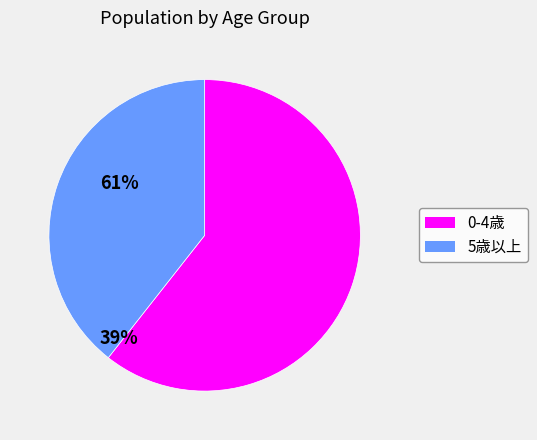

Which has a higher value, 0-4歳 or 5歳以上?

0-4歳